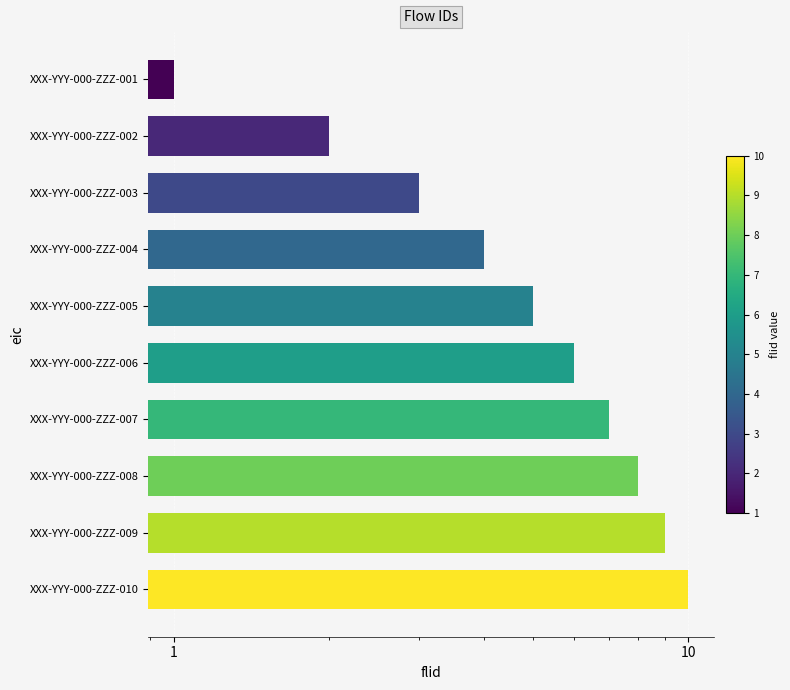

Is it true that the value at XXX-YYY-000-ZZZ-003 is 1?

False